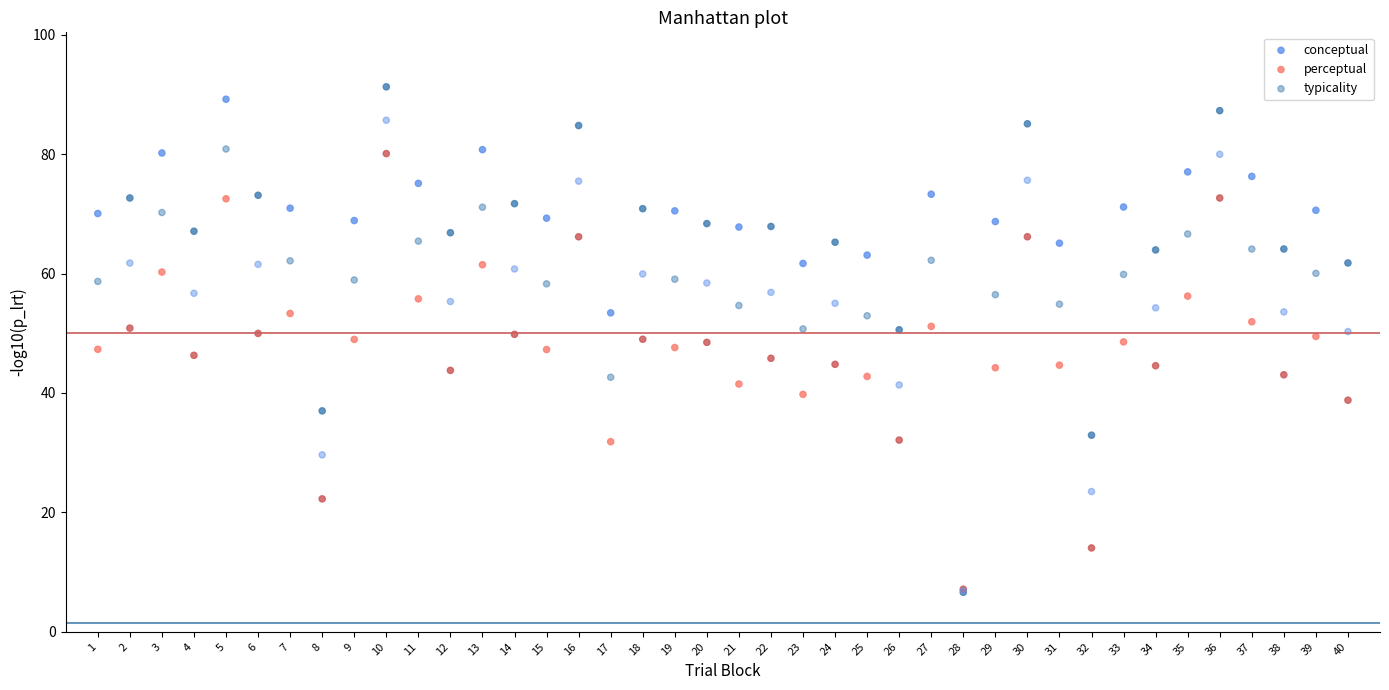

What are all the series names shown in the legend?

conceptual, perceptual, typicality